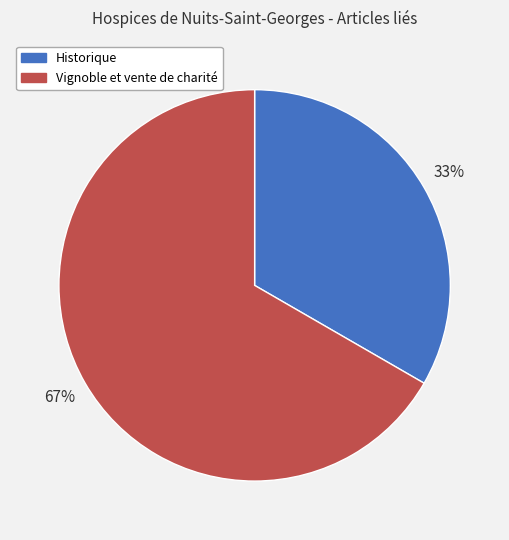

What percentage is the Historique slice, to the nearest percent?

33%